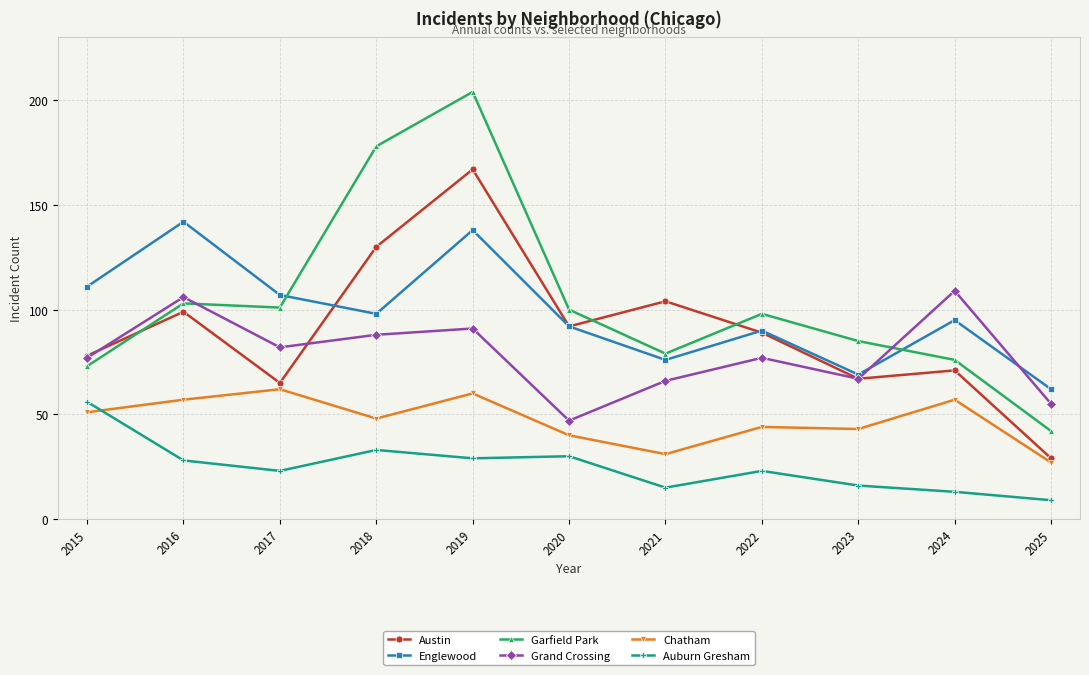

Which series has the largest total across all categories?

Garfield Park